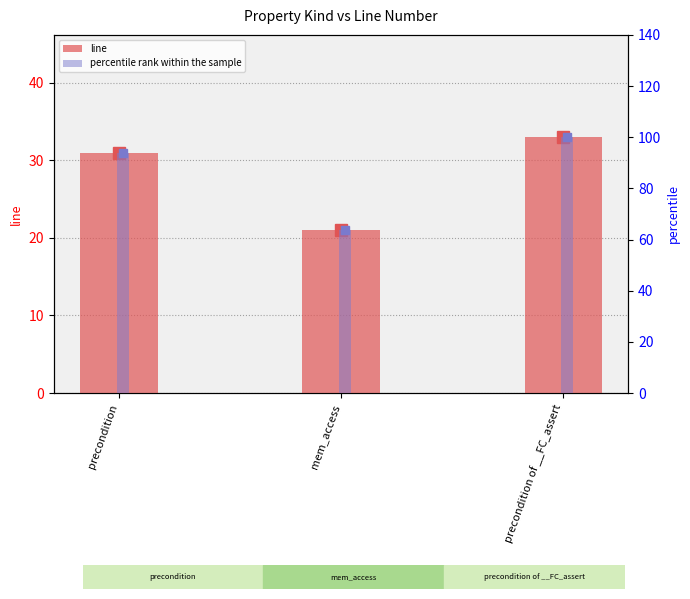

Reading right to left, list all the values displayed in this chart.

line: 33.0	21.0	31.0
percentile rank within the sample: 100.0	63.6	93.9